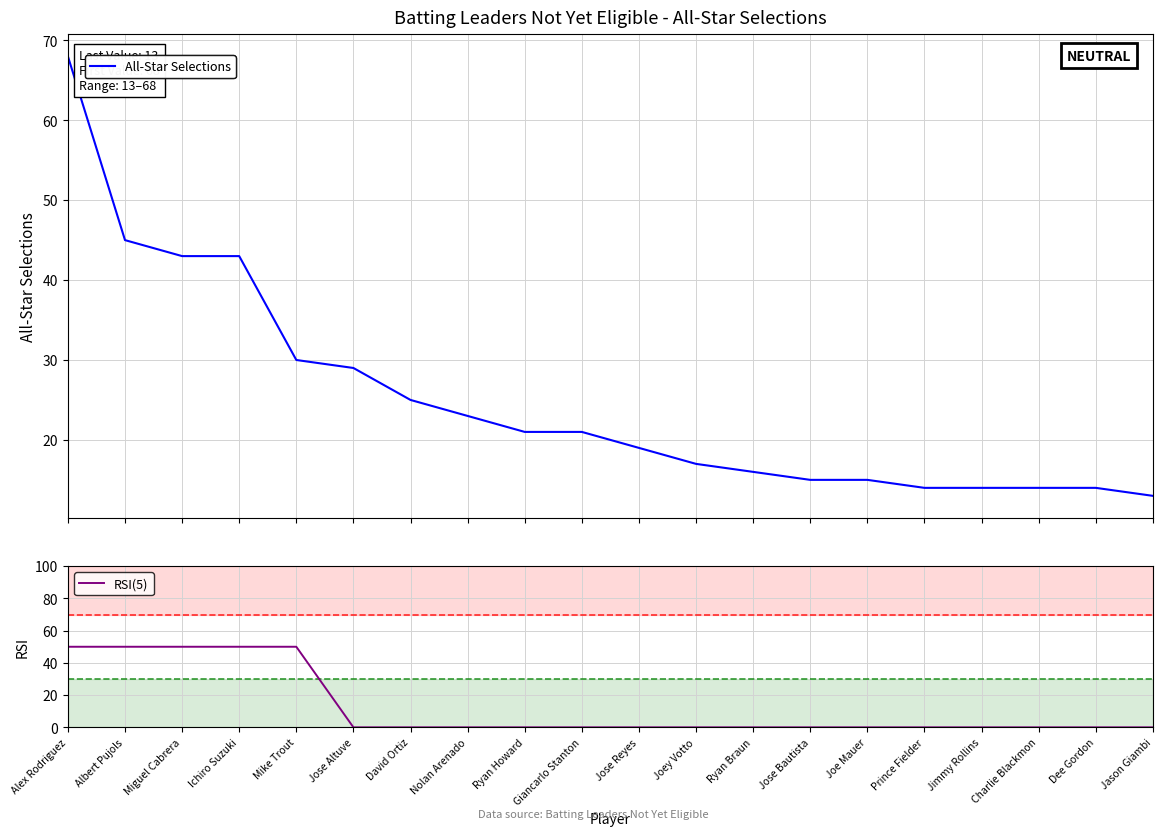

The value of RSI(5) at Joey Votto is 0. True or false?

True